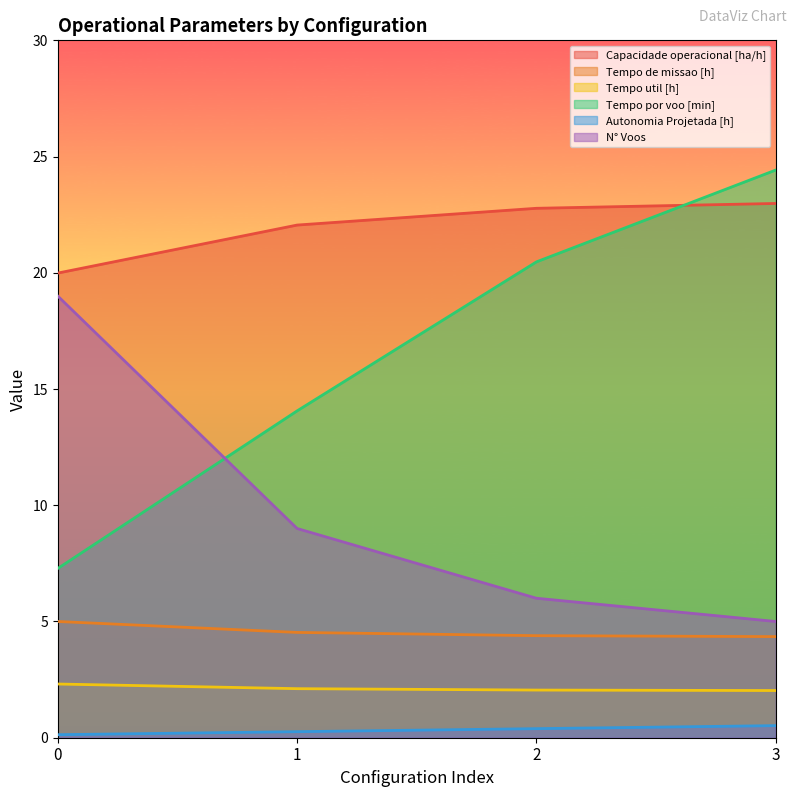

What is the value of the N° Voos point at the 2nd from the left?

9.0